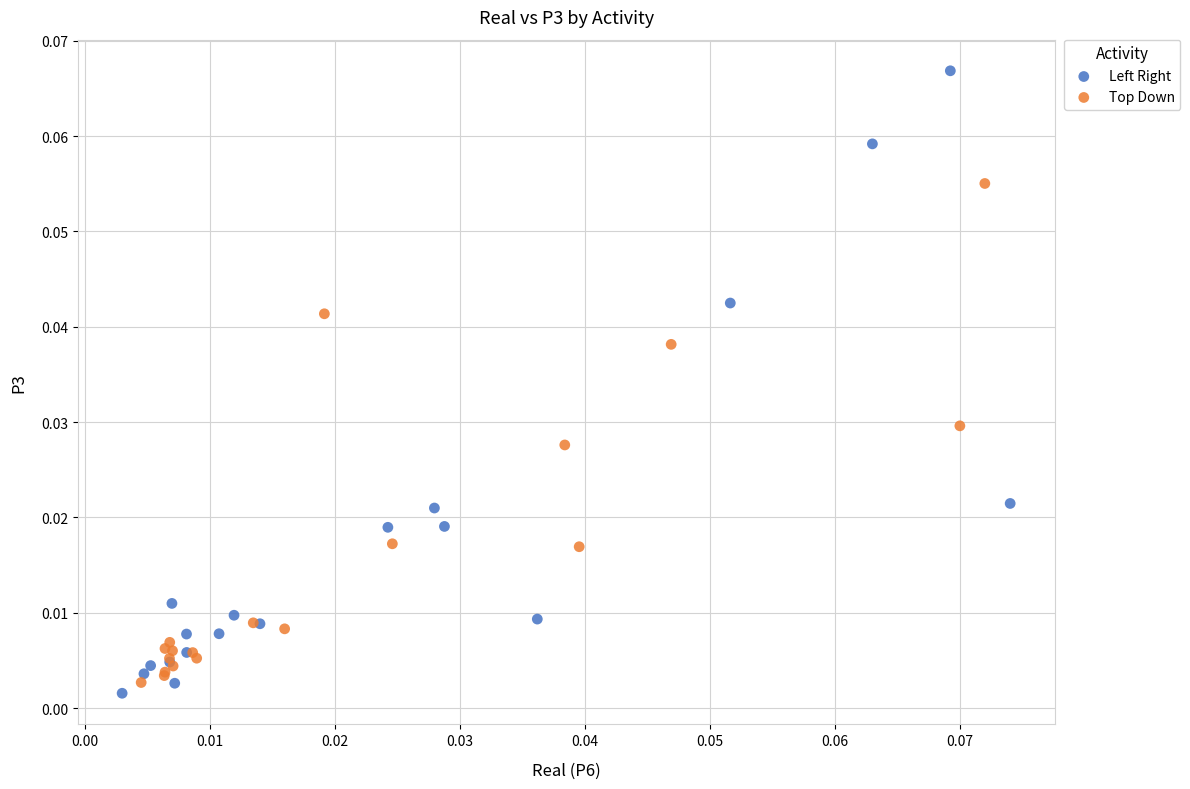

Which series has the largest Y range (max minus min)?

Left Right